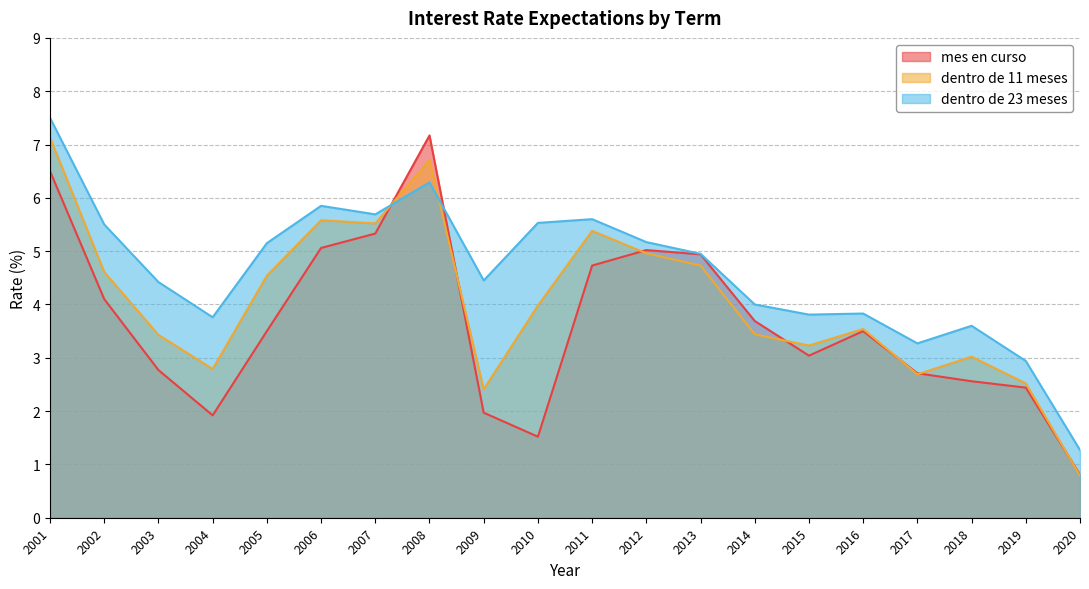

At which category does dentro de 23 meses reach its first local peak?

2006